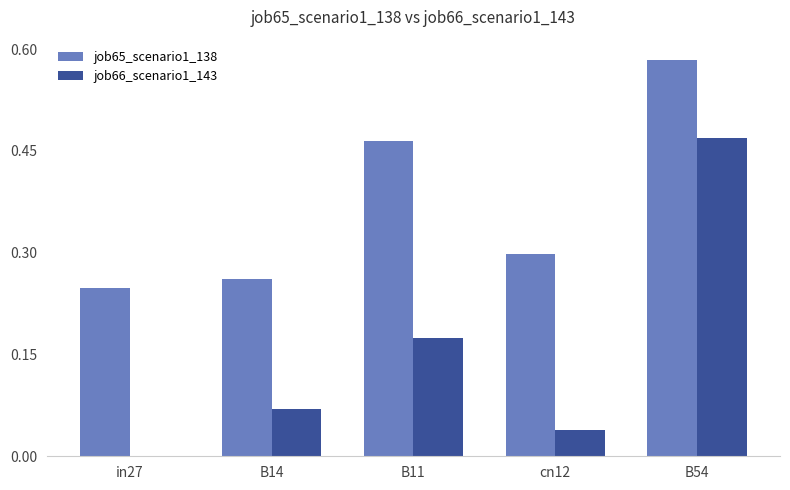

What is the total value across all series at B54?

1.1